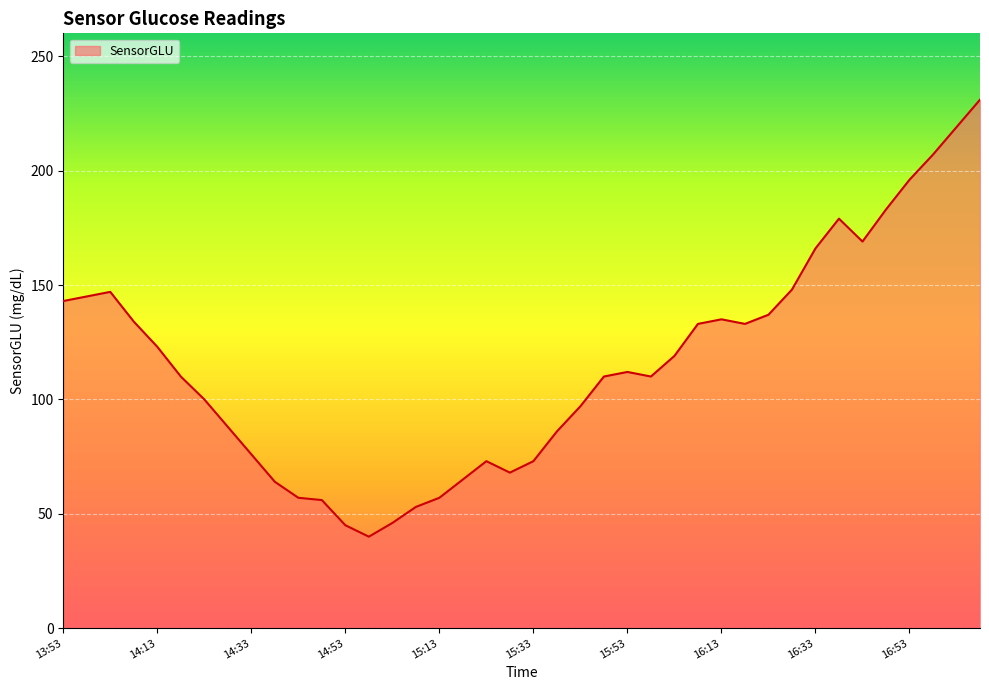

What is the smallest value displayed?

40